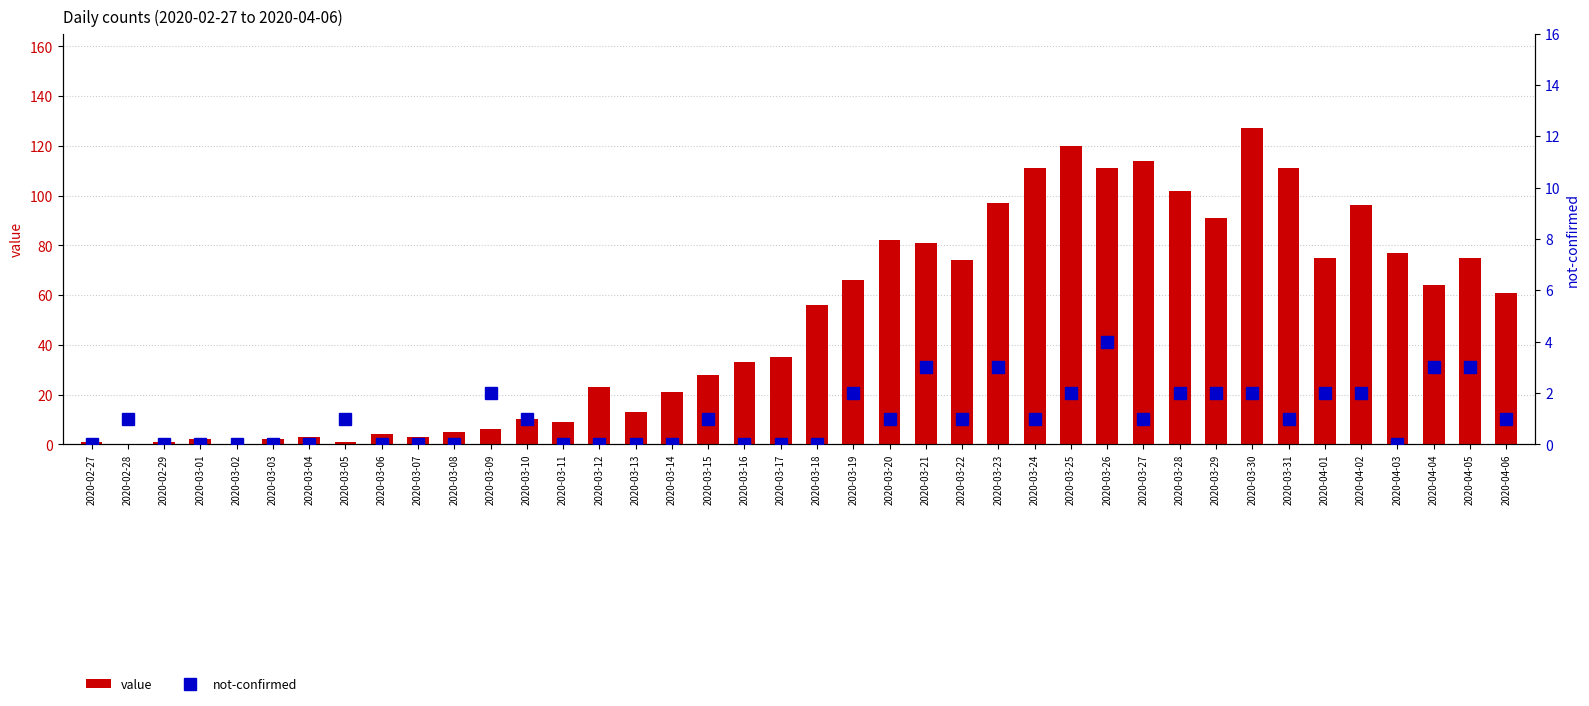

What is the total value across all series at 2020-03-23?

100